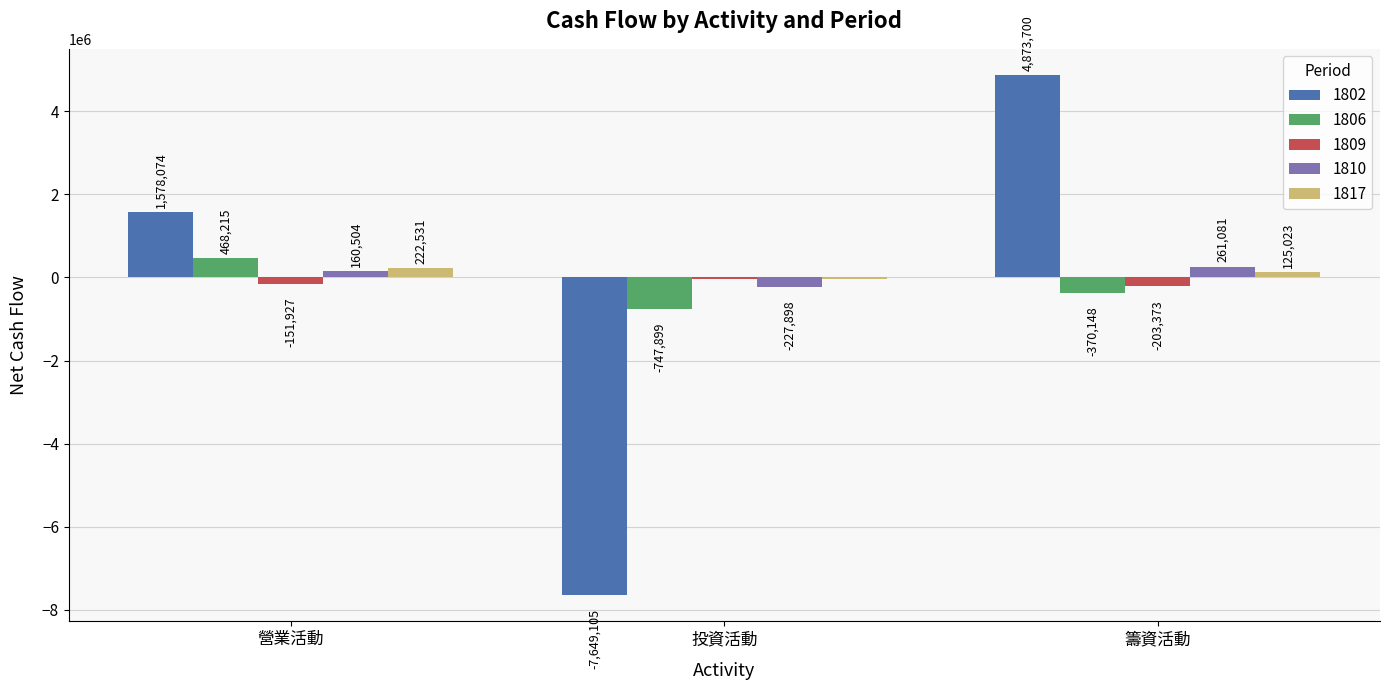

Where does the 1817 series first go above 125023?

營業活動